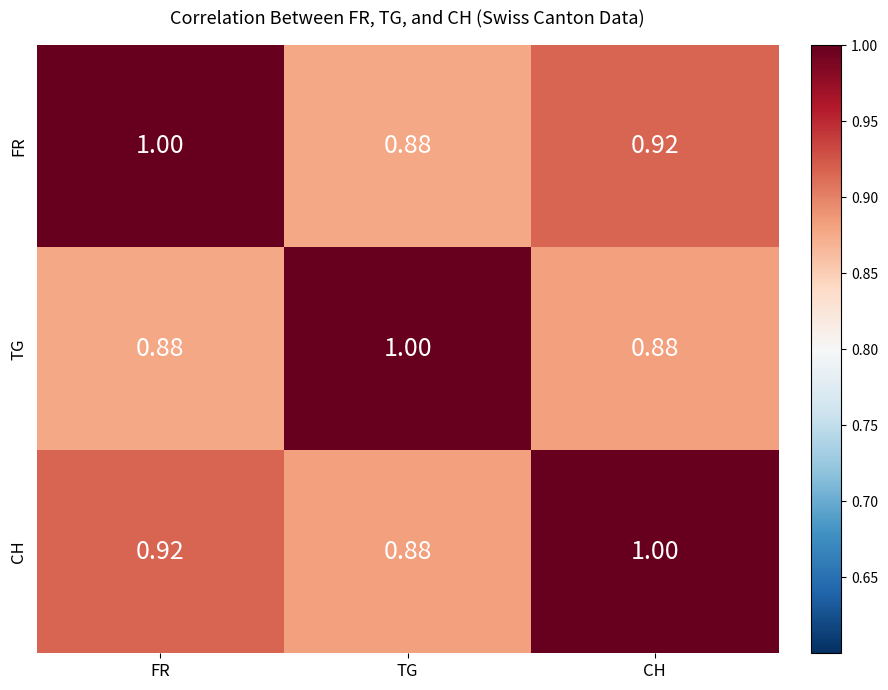

At which label does FR reach its peak?

FR